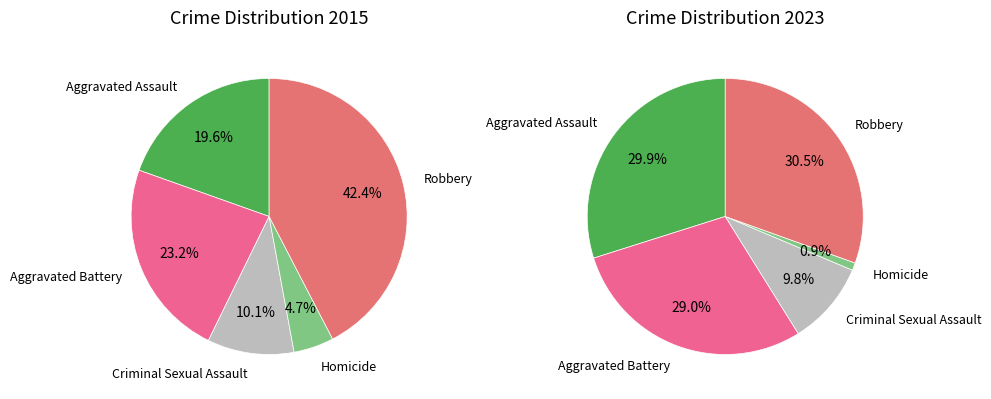

How many segments does this pie chart have?

5